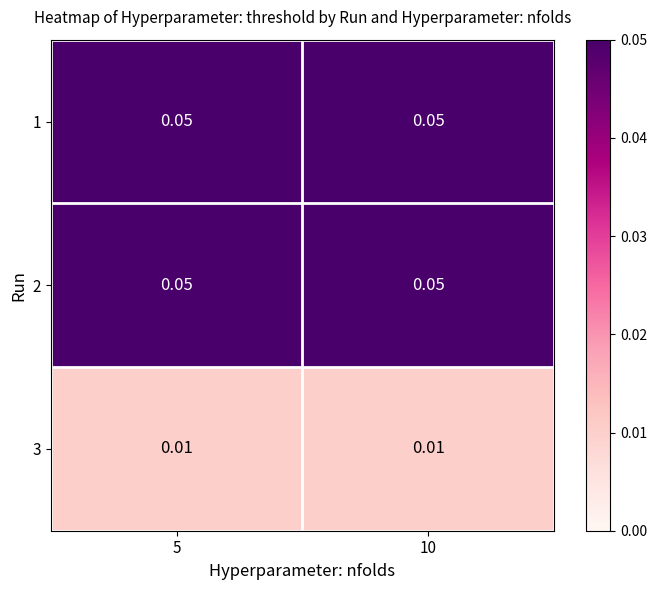

Is the value of 3 at 5 greater than the value of 1 at 5?

No